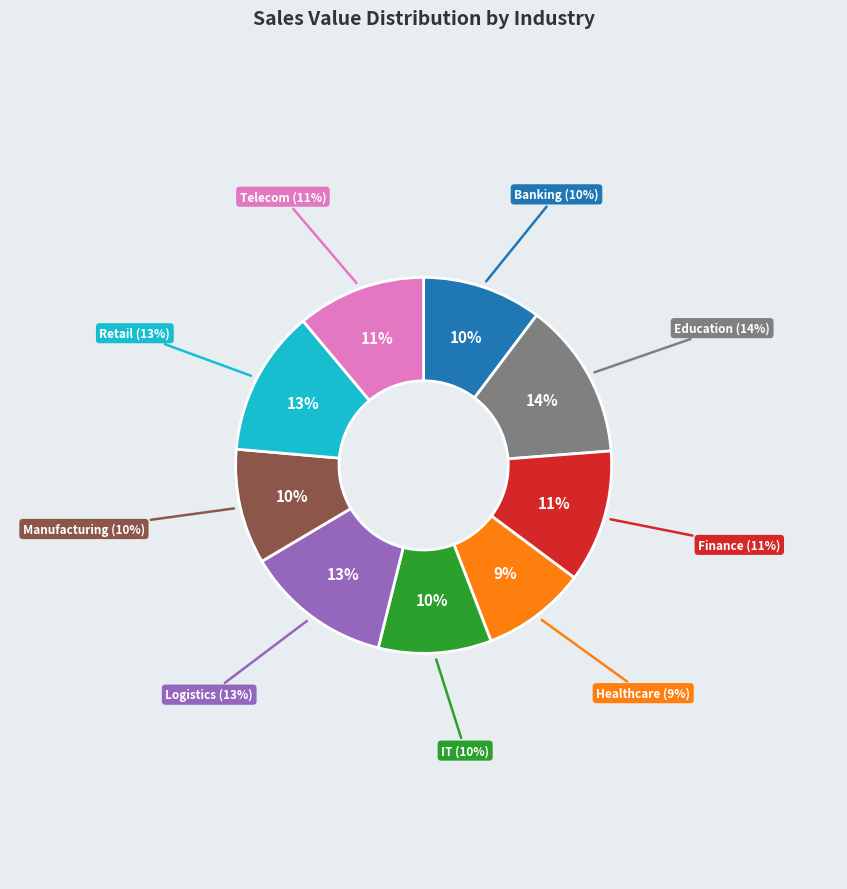

To the nearest percent, what percentage of the pie is Logistics?

13%